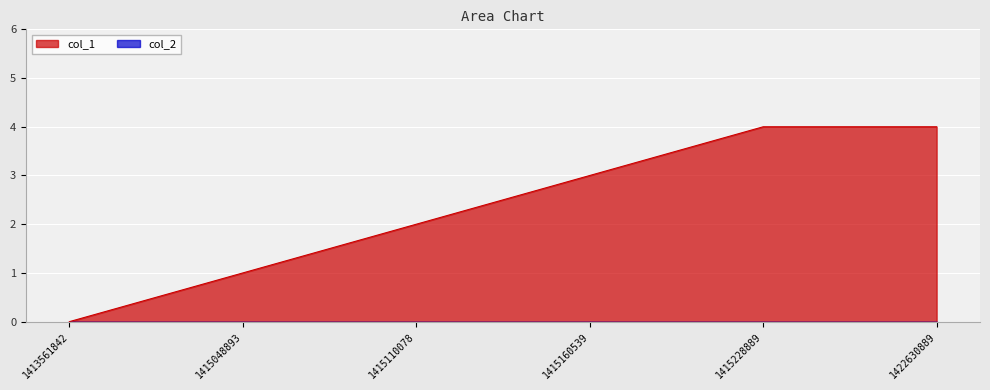

Is it true that the value at 1415160539 is 1?

False